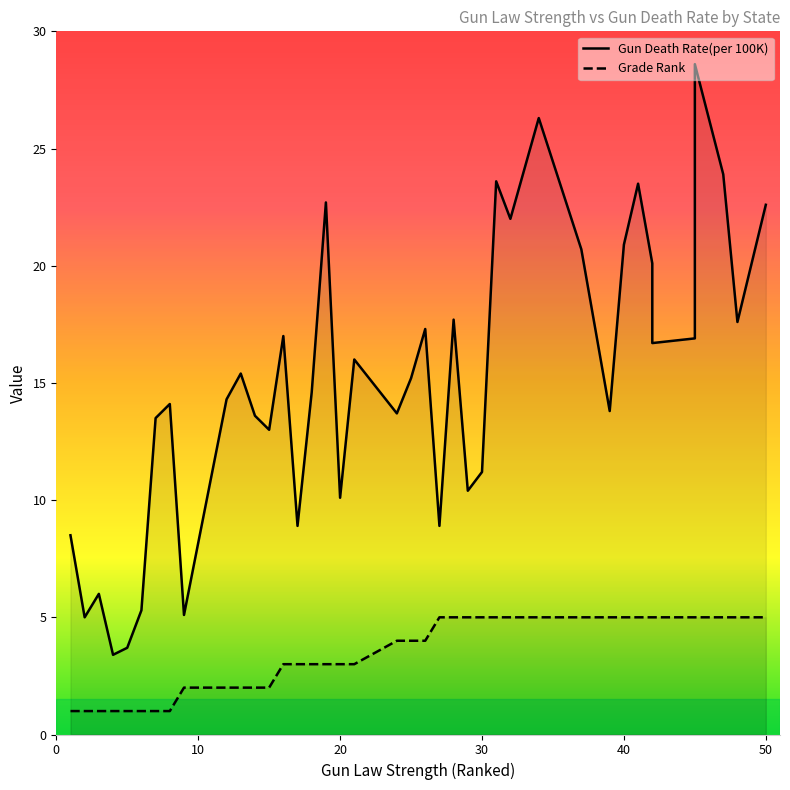

True or false: Gun Death Rate(per 100K) and Grade Rank intersect in this chart.

False